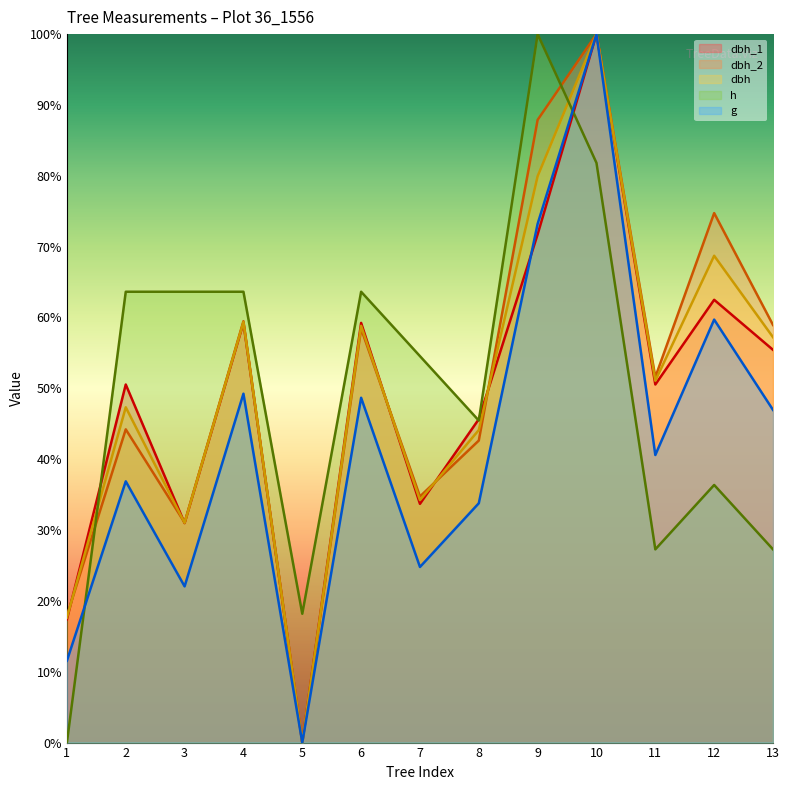

What is the spread (max minus min) of values at Tree 5?

18.2